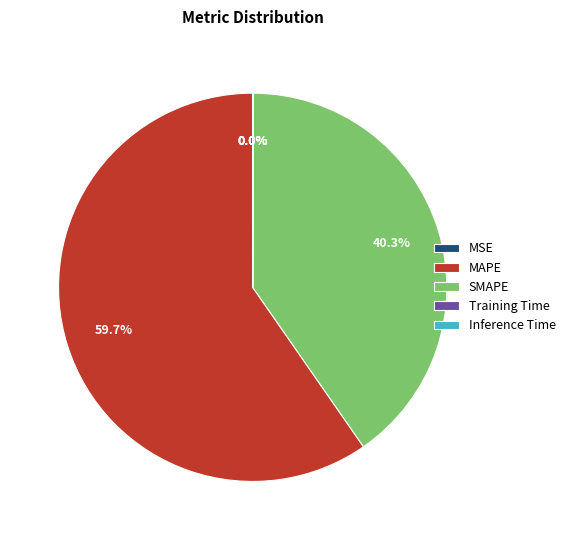

To the nearest percent, what portion does MAPE represent?

60%